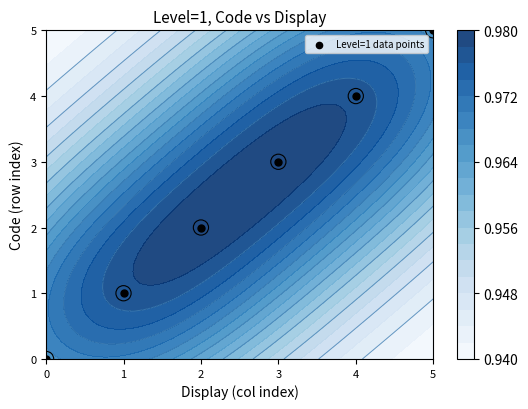

Reading right to left, list all the values displayed in this chart.

5	4	3	2	1	0